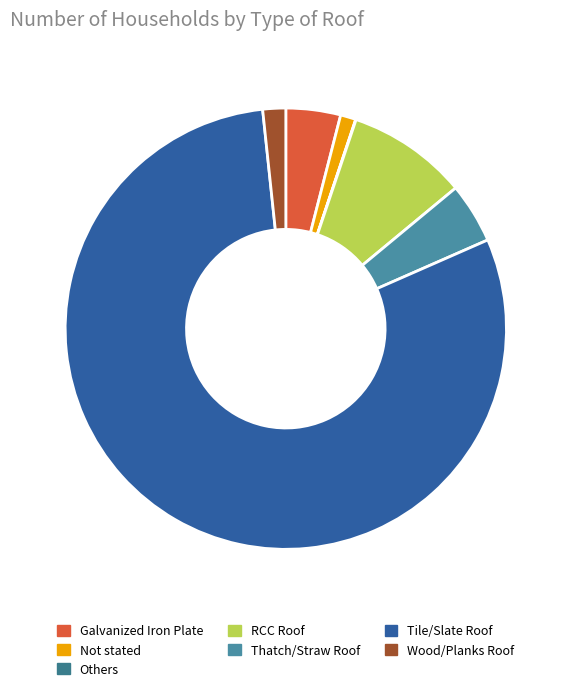

What is the majority slice?

Tile/Slate Roof